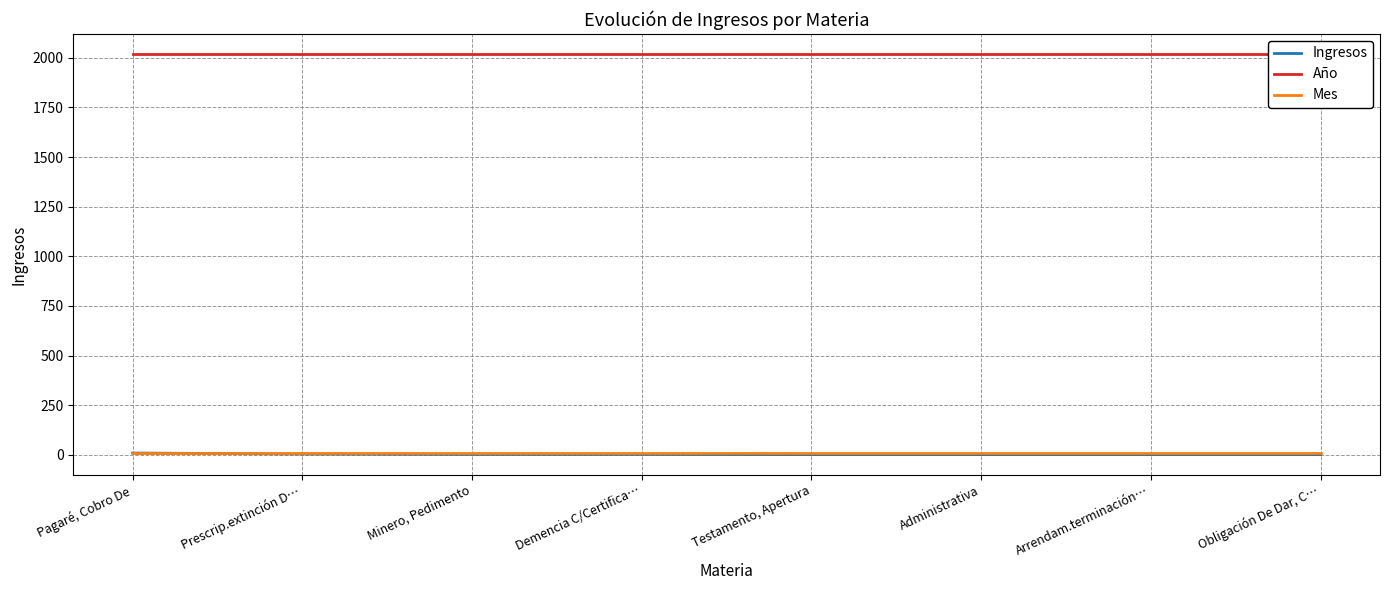

Is the value of Año at Demencia C/Certifica… greater than the value of Ingresos at Arrendam.terminación…?

Yes